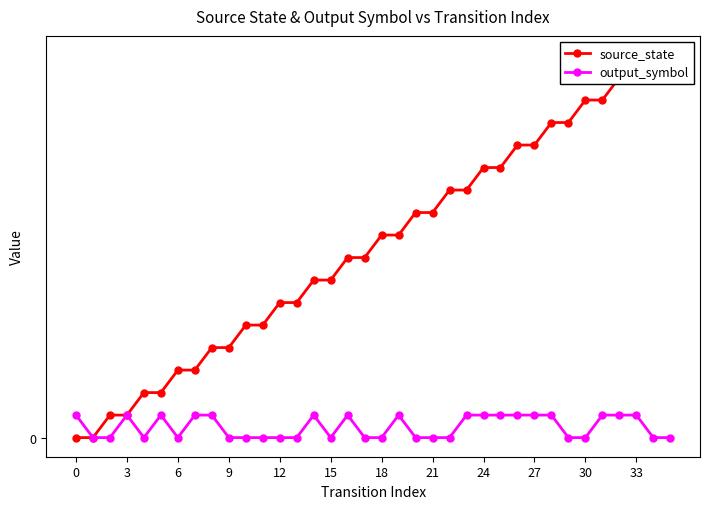

True or false: output_symbol and source_state intersect in this chart.

False